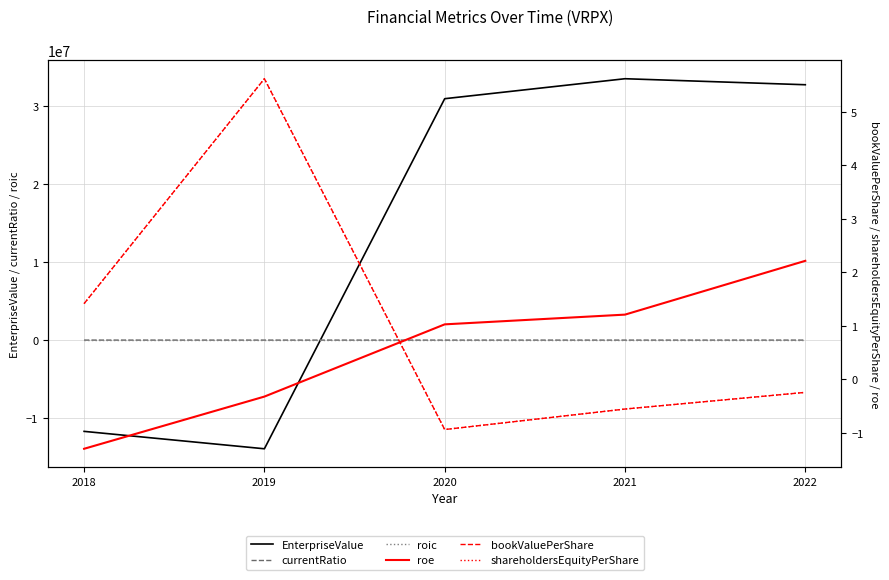

What is the difference between the maximum and minimum values in the roe series?

3.5